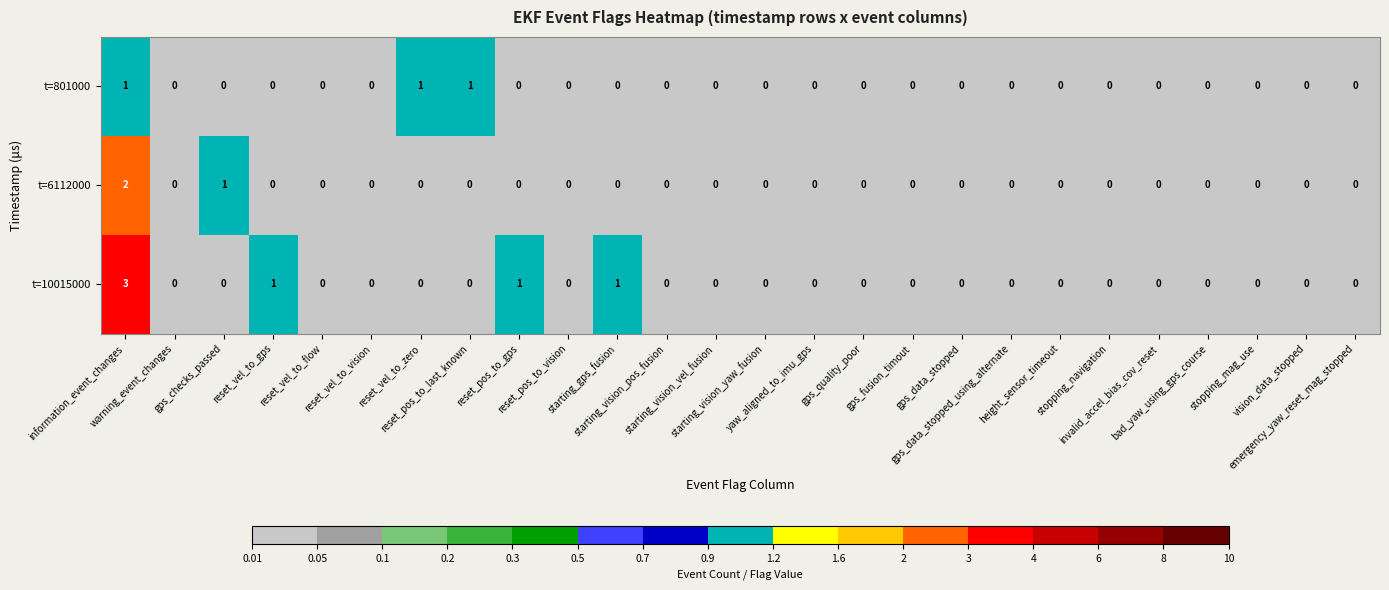

Which series has the largest range (max minus min)?

t=10015000